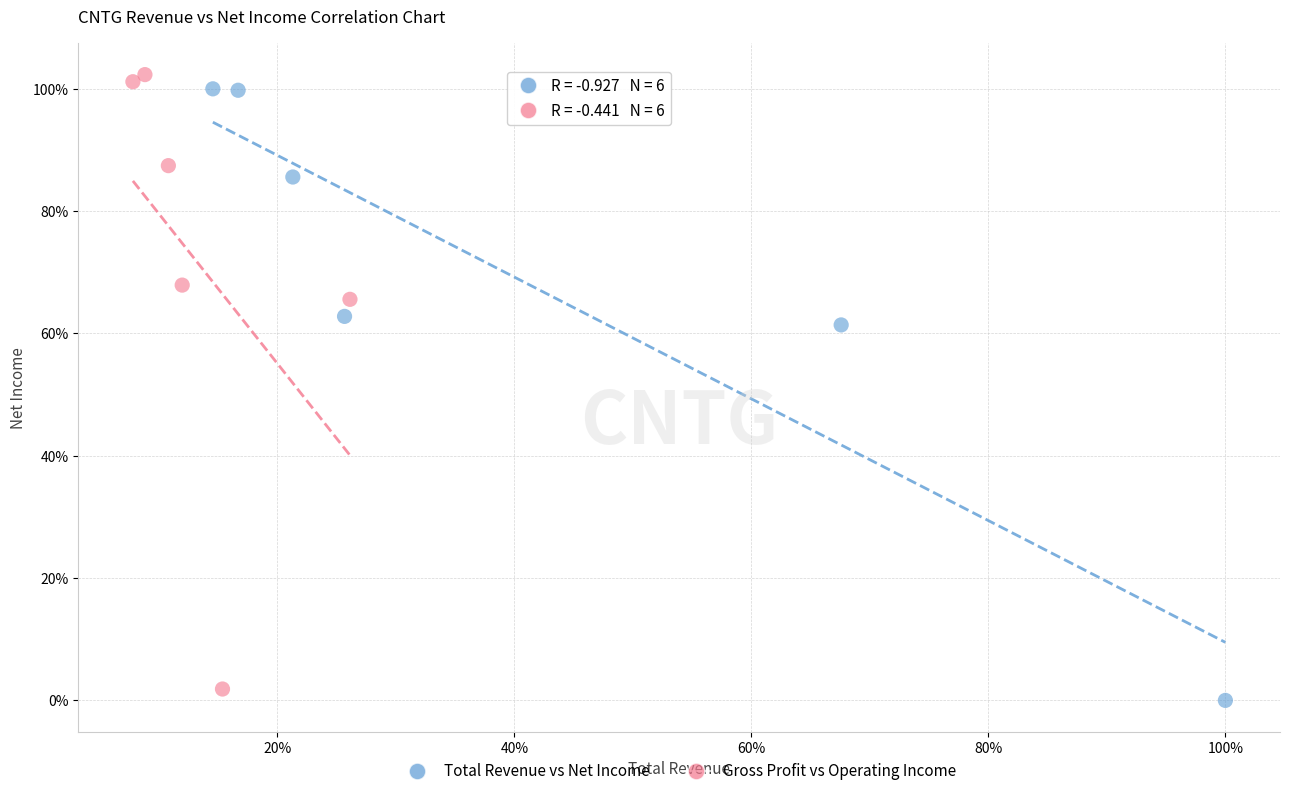

What are all the series names shown in the legend?

Total Revenue vs Net Income, Gross Profit vs Operating Income